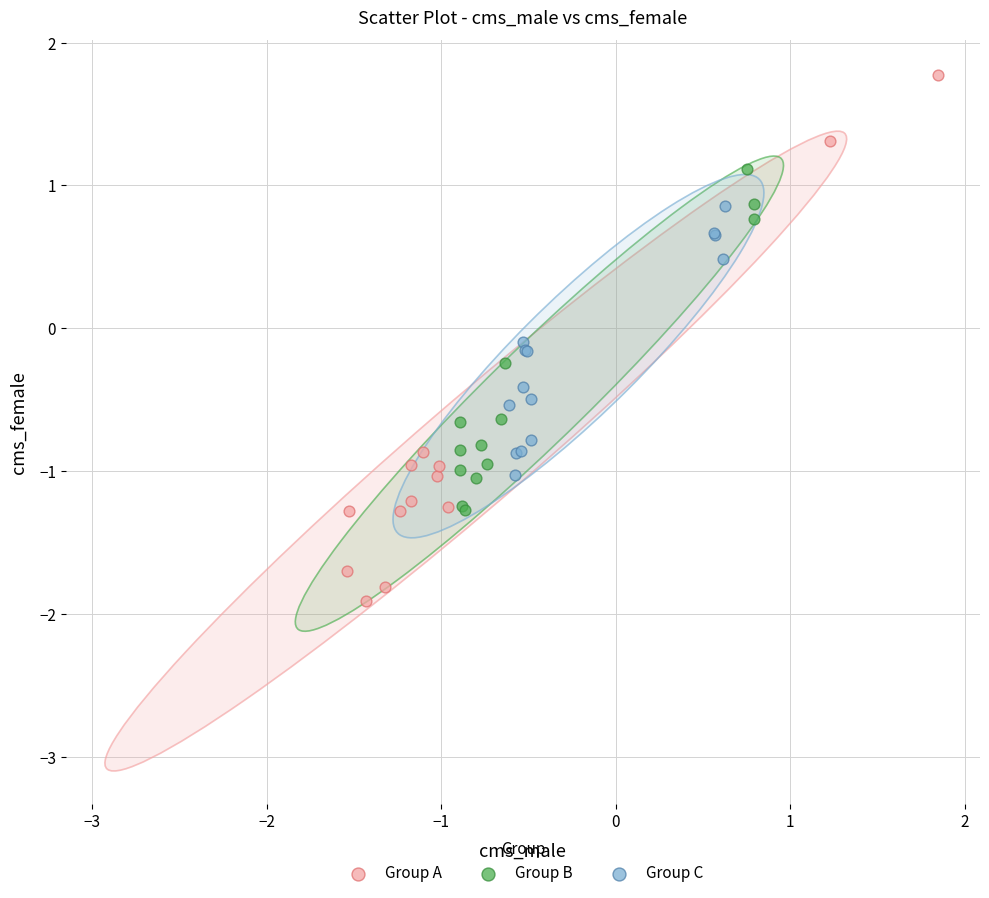

Which series reaches the maximum Y coordinate?

Group A